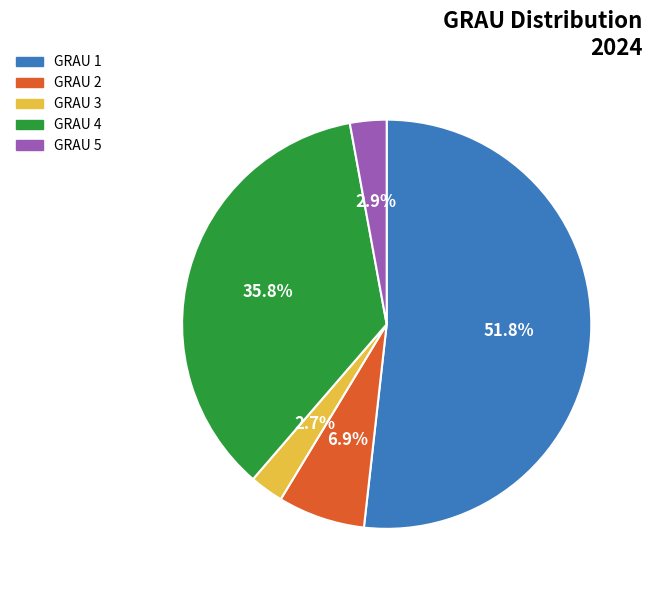

Is GRAU 3 the majority of the pie?

No